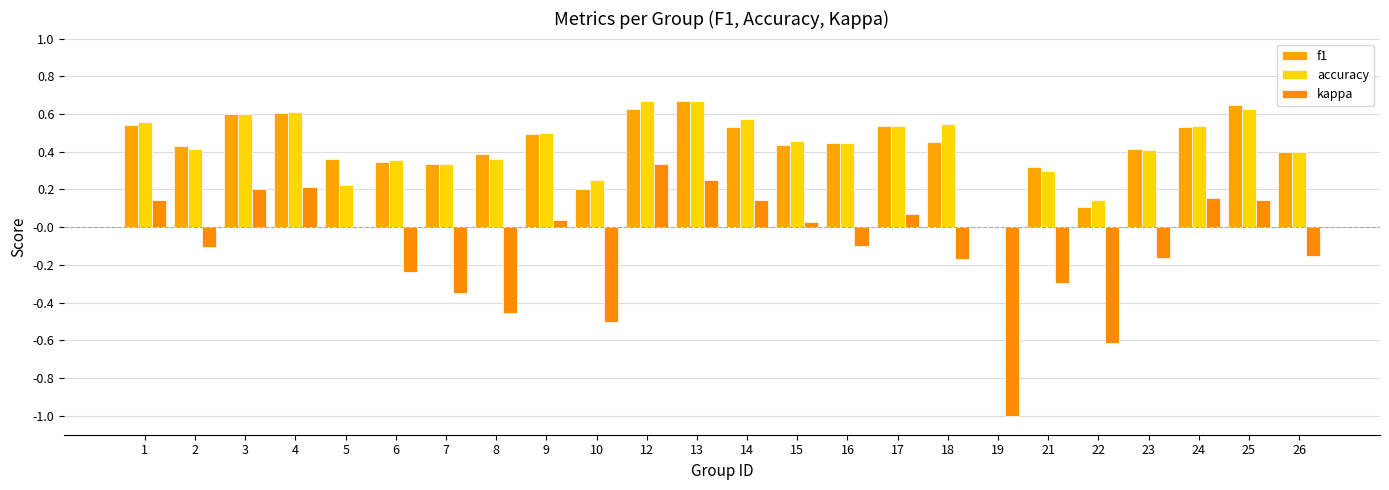

What is the value of the accuracy bar at the 7th from the left?

0.3